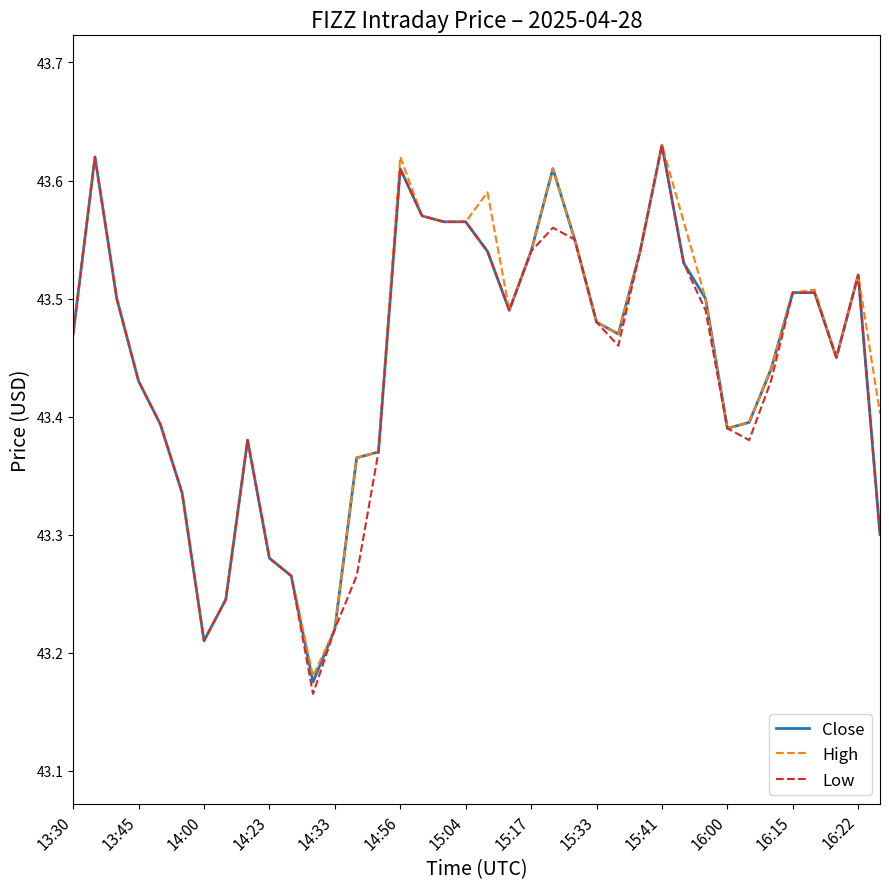

At how many categories does at least one series exceed 43?

38